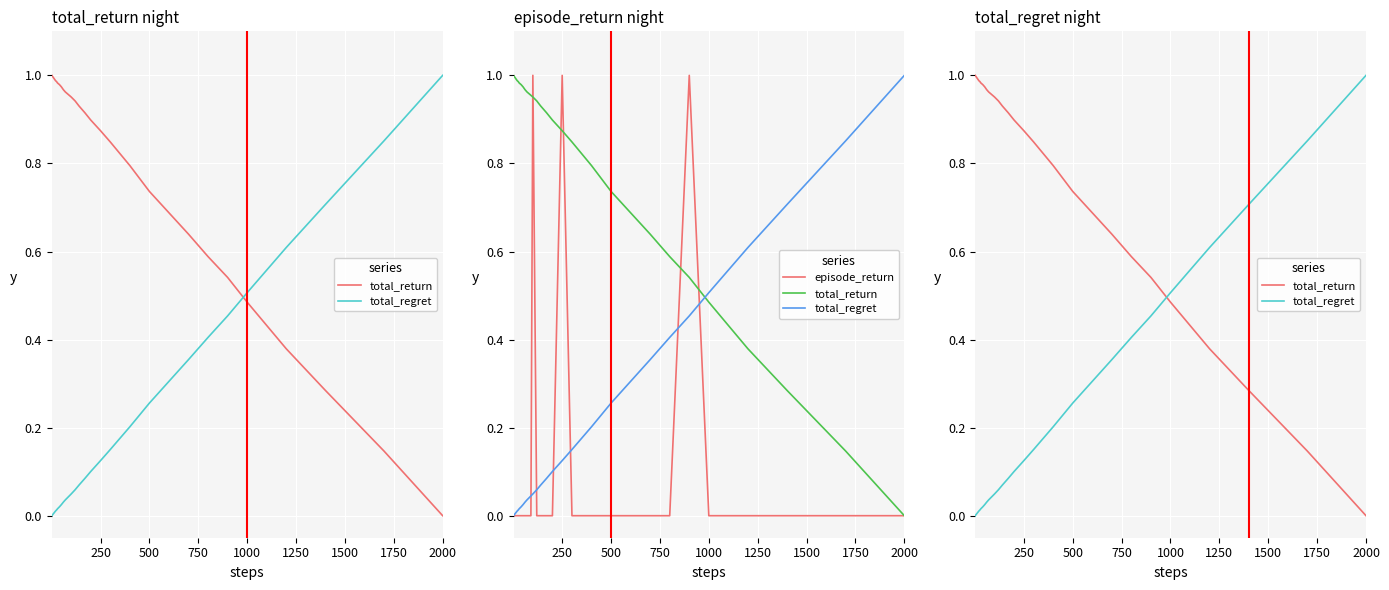

What is the value of the total_return point at the 4th from the left?

1.0